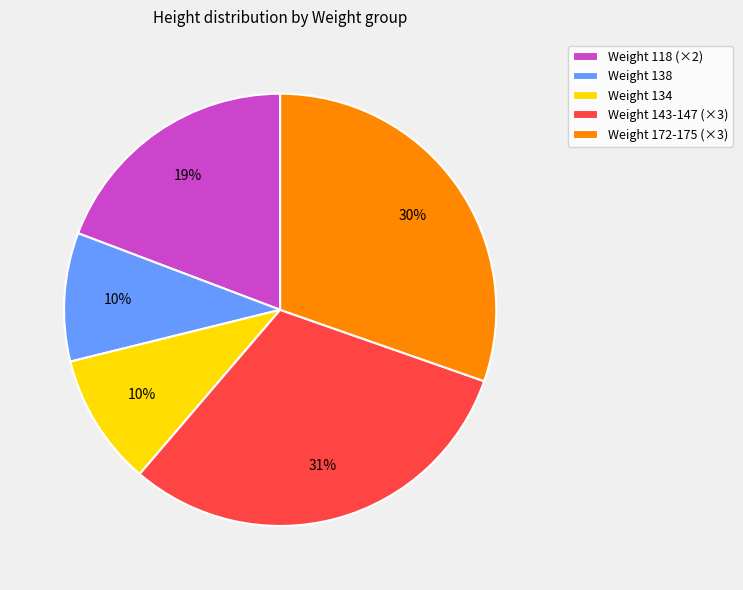

Which slice is the largest?

Weight 143-147 (×3)